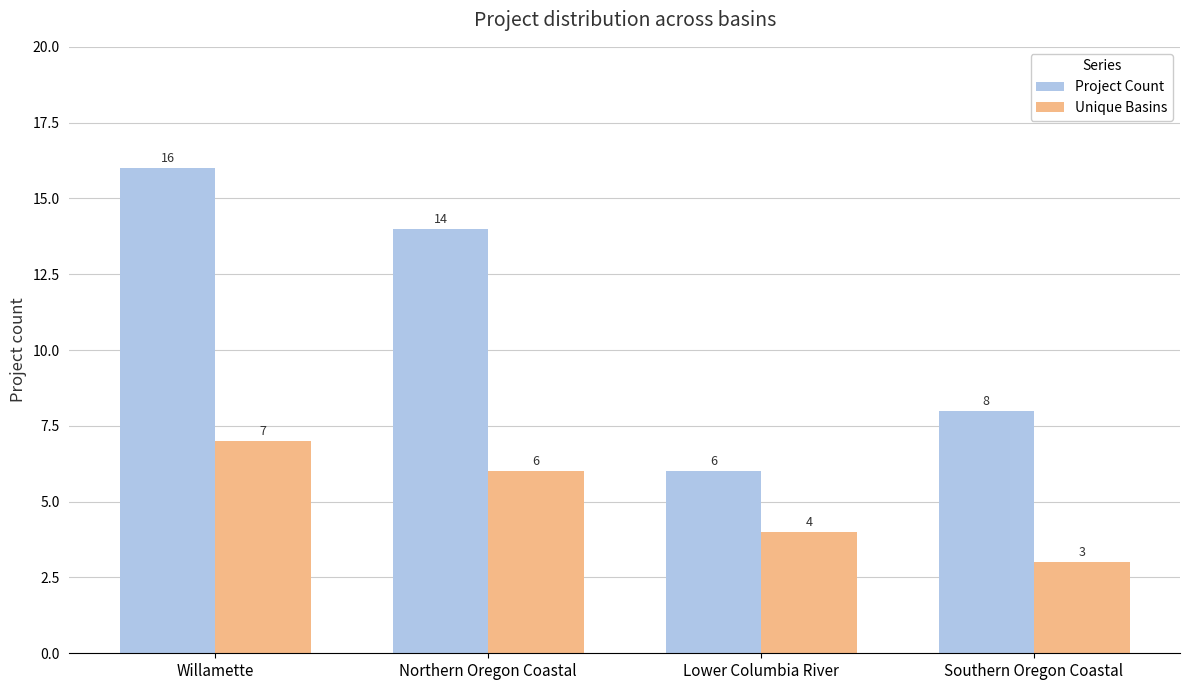

The value of Project Count at Lower Columbia River is 9. True or false?

False